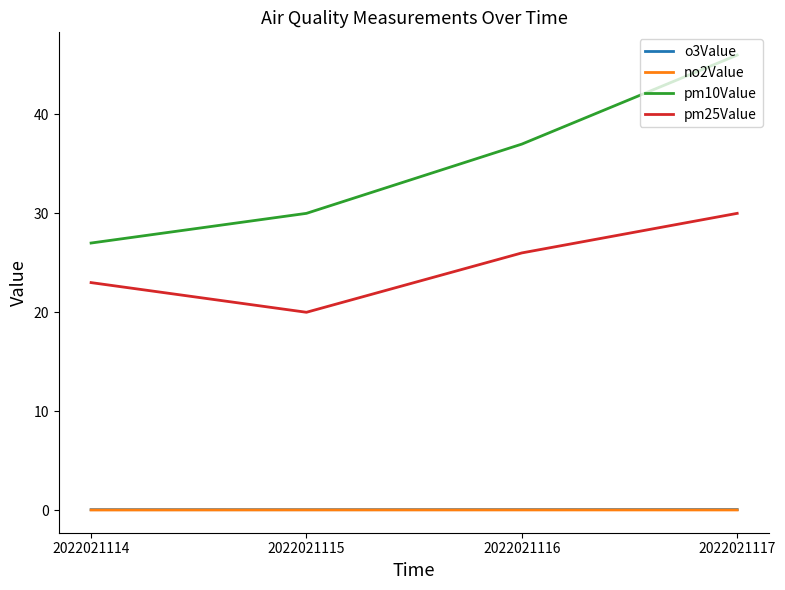

At which category is the sum across all series the highest?

2022021117